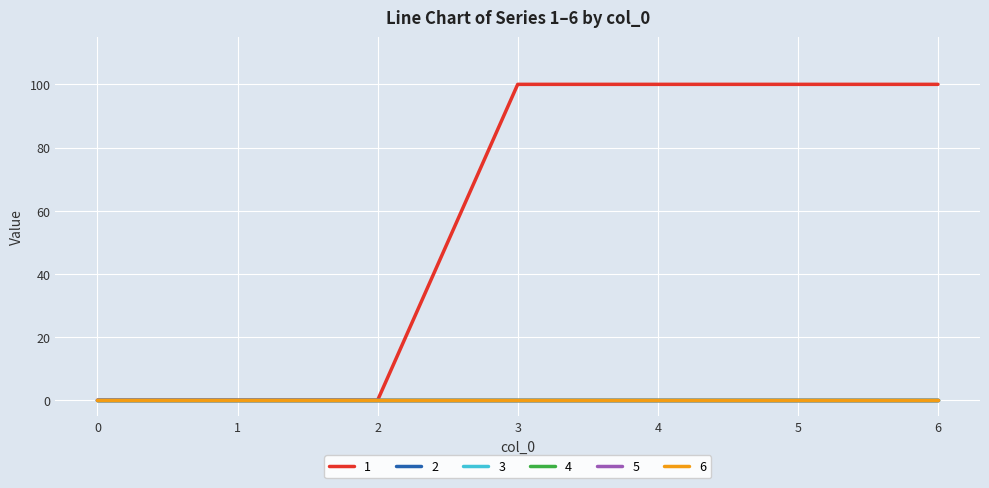

Reading left to right, extract all data points from this chart.

1: 0	0	0	100	100	100	100
2: 0	0	0	0	0	0	0
3: 0	0	0	0	0	0	0
4: 0	0	0	0	0	0	0
5: 0	0	0	0	0	0	0
6: 0	0	0	0	0	0	0